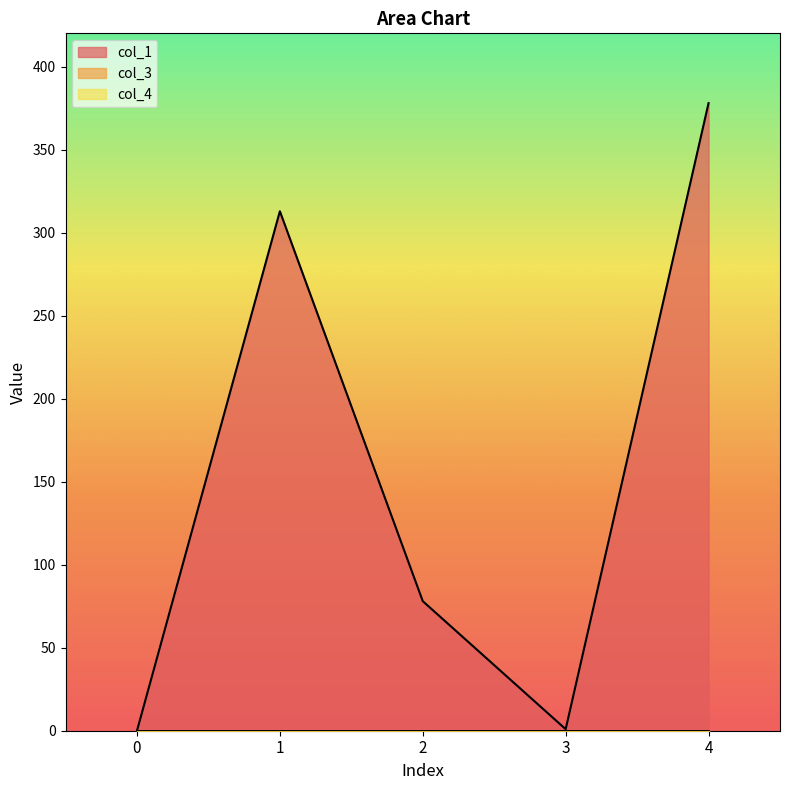

Where does the col_1 series first go above 78?

1